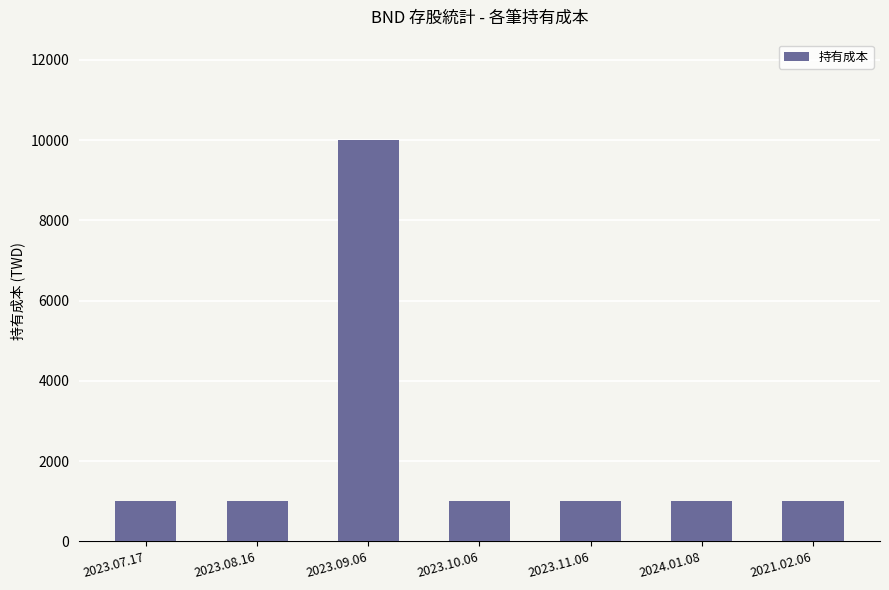

Does the chart contain any negative values?

No